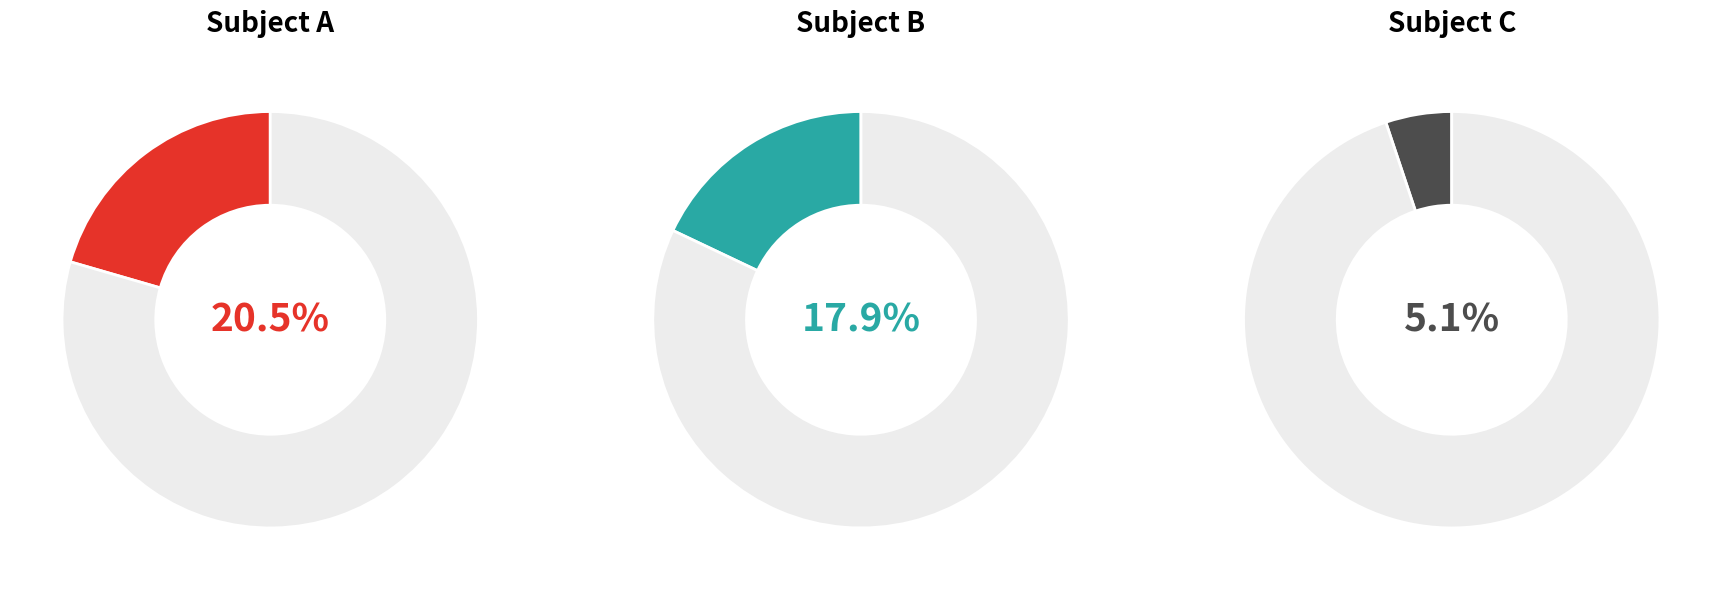

What percentage is the C slice, to the nearest percent?

5%